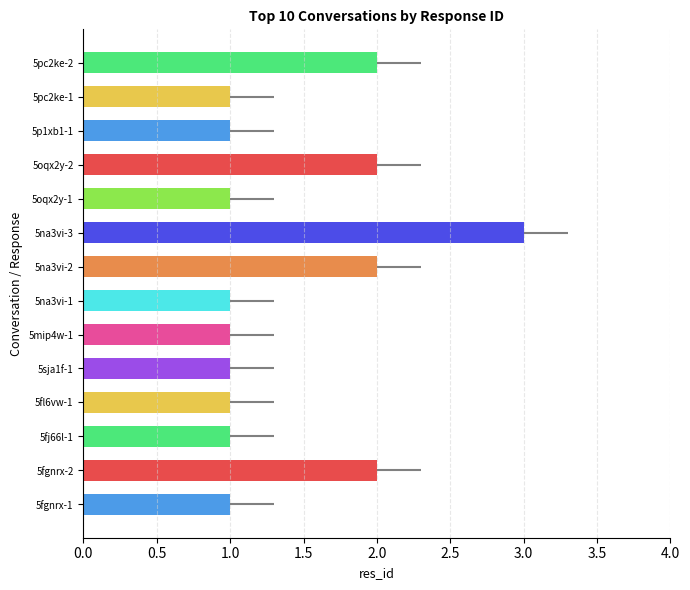

How many values are between 1 and 2?

13